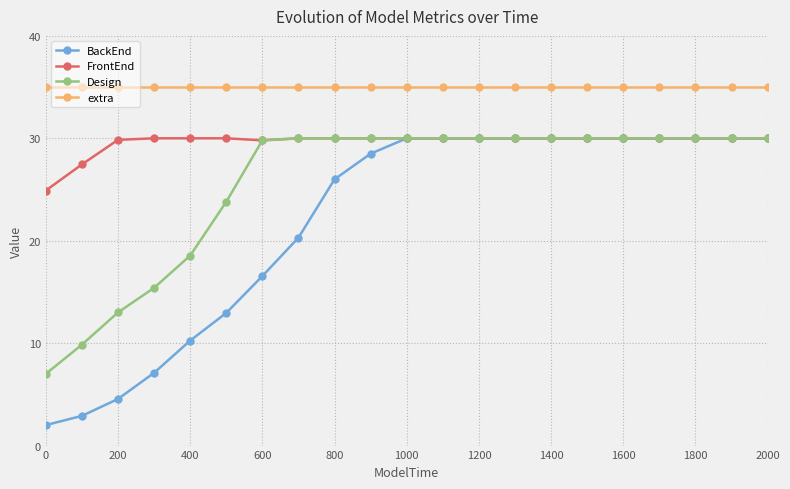

True or false: Design and extra cross at least once.

False